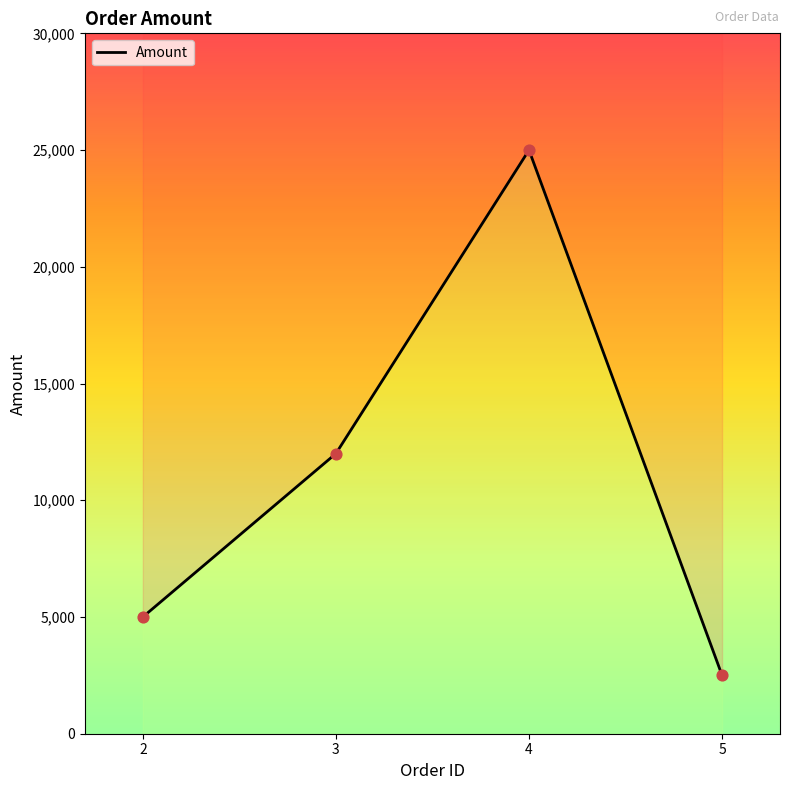

What is the change in value from 2 to 5?

-2500